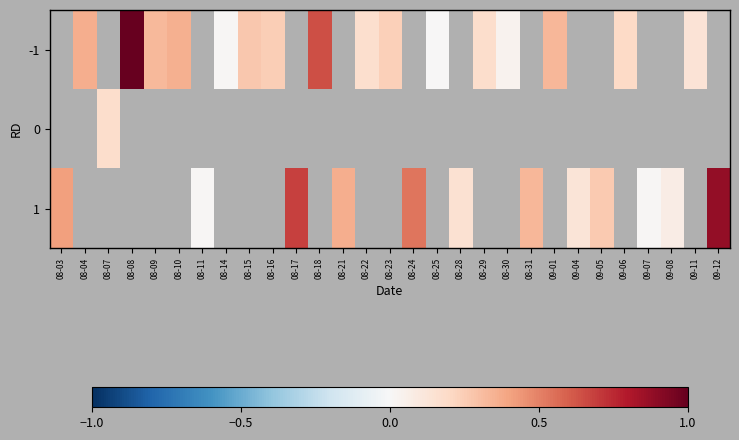

Rank the series by their maximum value, from highest to lowest.

-1, 0, 1